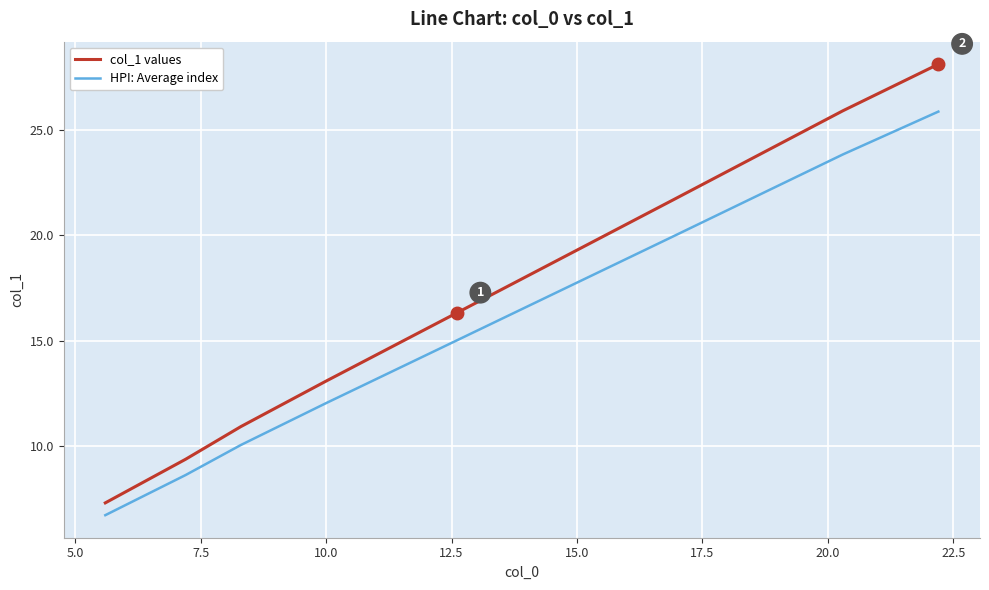

Which series has the largest range (max minus min)?

col_1 values